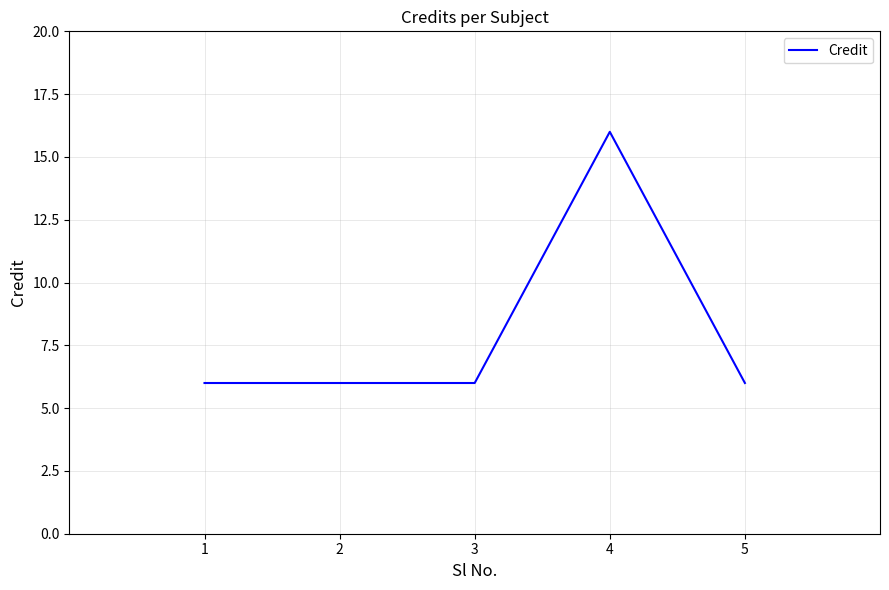

What is the change in value from 2 to 4?

+10